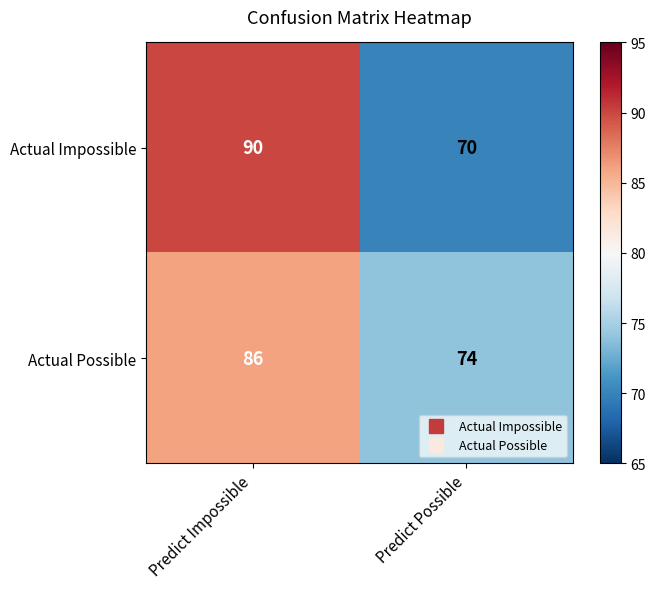

What is the average value of the Actual Possible series?

80